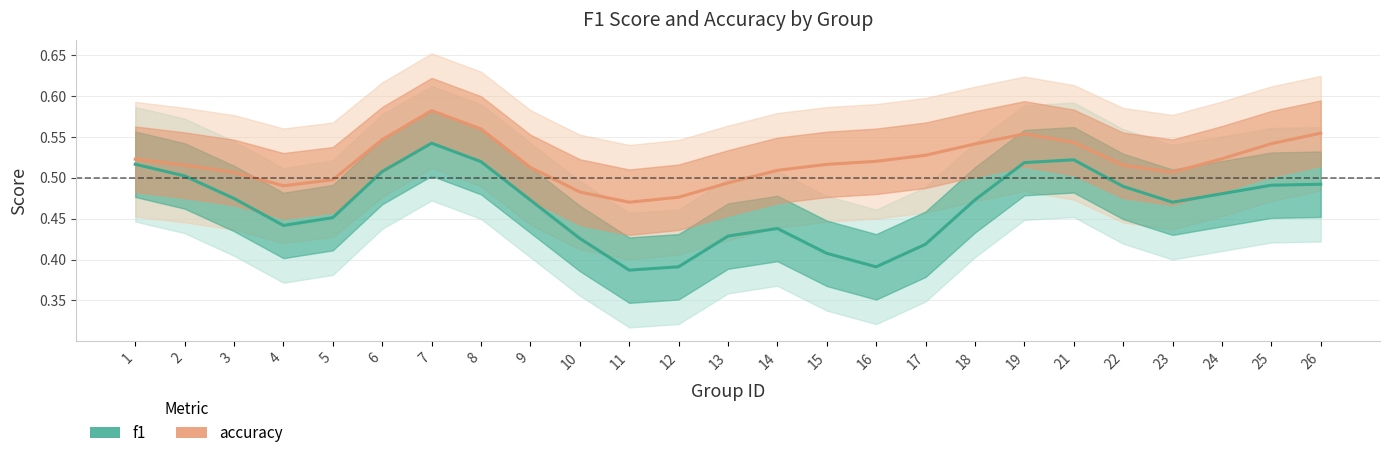

Which category has the highest value across all series?

7